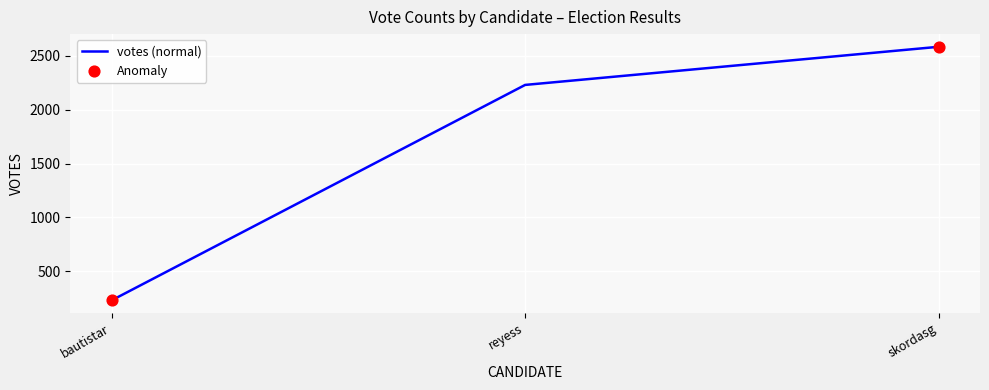

Between skordasg and bautistar, which is larger?

skordasg